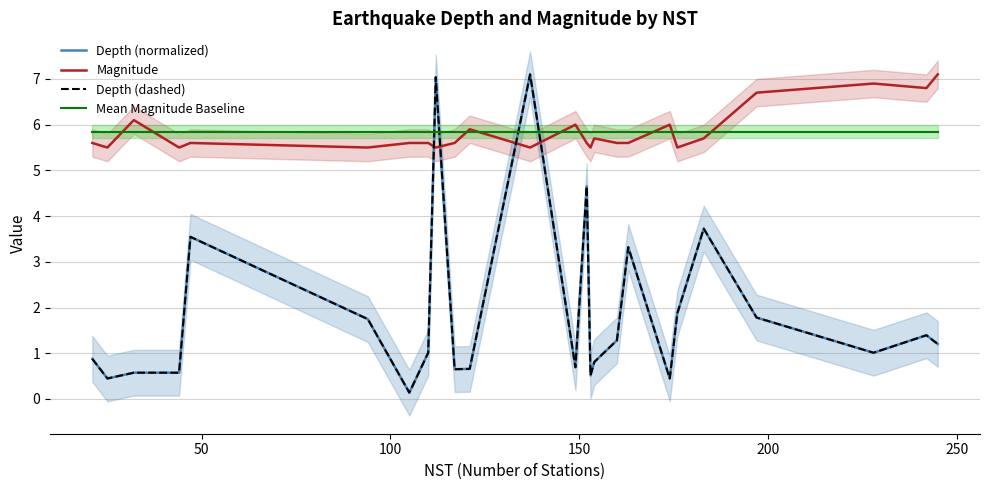

What is the maximum value shown in the chart?

7.1